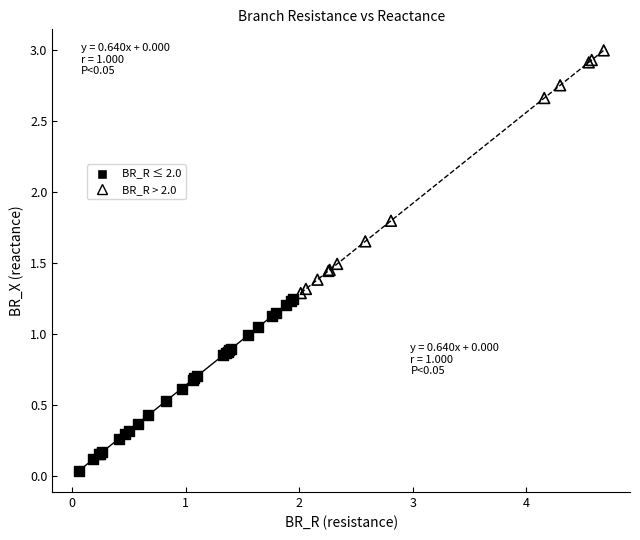

Which series reaches the maximum Y coordinate?

BR_R > 2.0